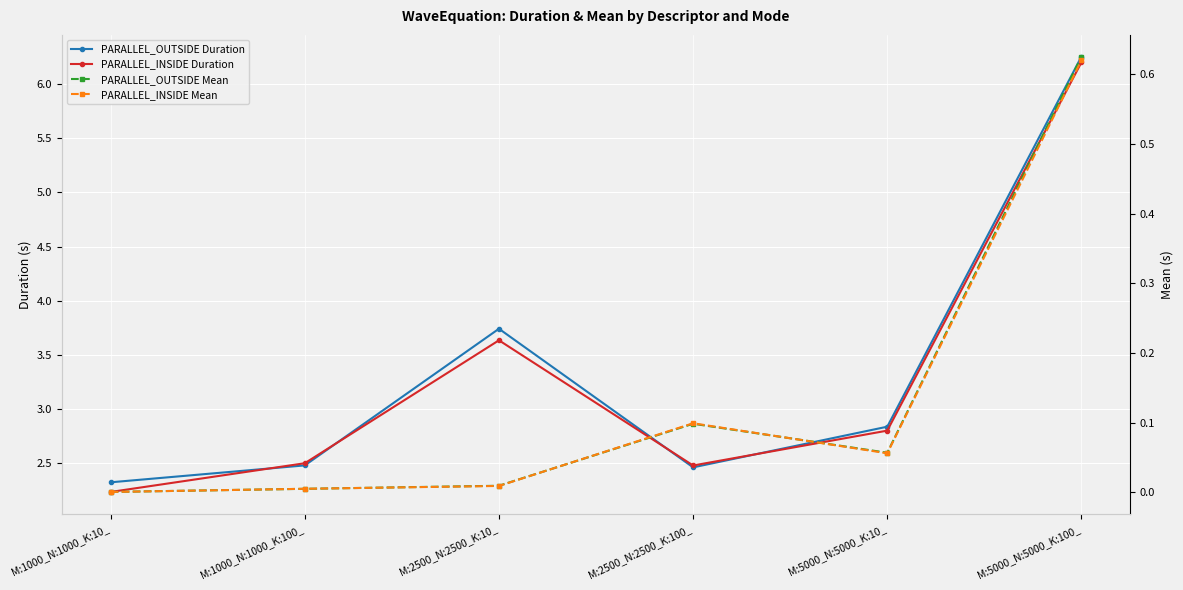

What is the difference between the second highest and minimum values in the PARALLEL_OUTSIDE Mean series?

0.1